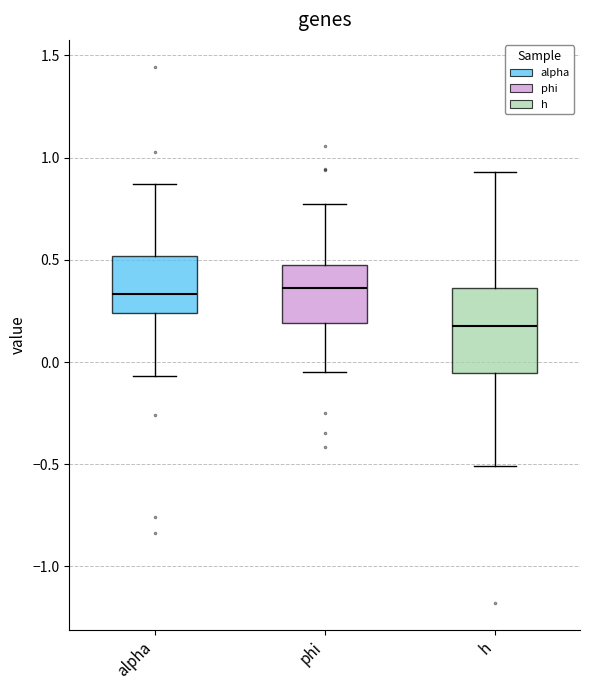

Reading left to right, read every box against the y-axis: the position of its median line, the range the box covers, and the ends of its whiskers. The values are not printed on the chart, so give them approximately, as read against the axis.

alpha: median 0.35, box 0.25 to 0.50, whiskers -0.05 to 0.85
phi: median 0.35, box 0.20 to 0.50, whiskers -0.05 to 0.75
h: median 0.20, box -0.05 to 0.35, whiskers -0.50 to 0.95